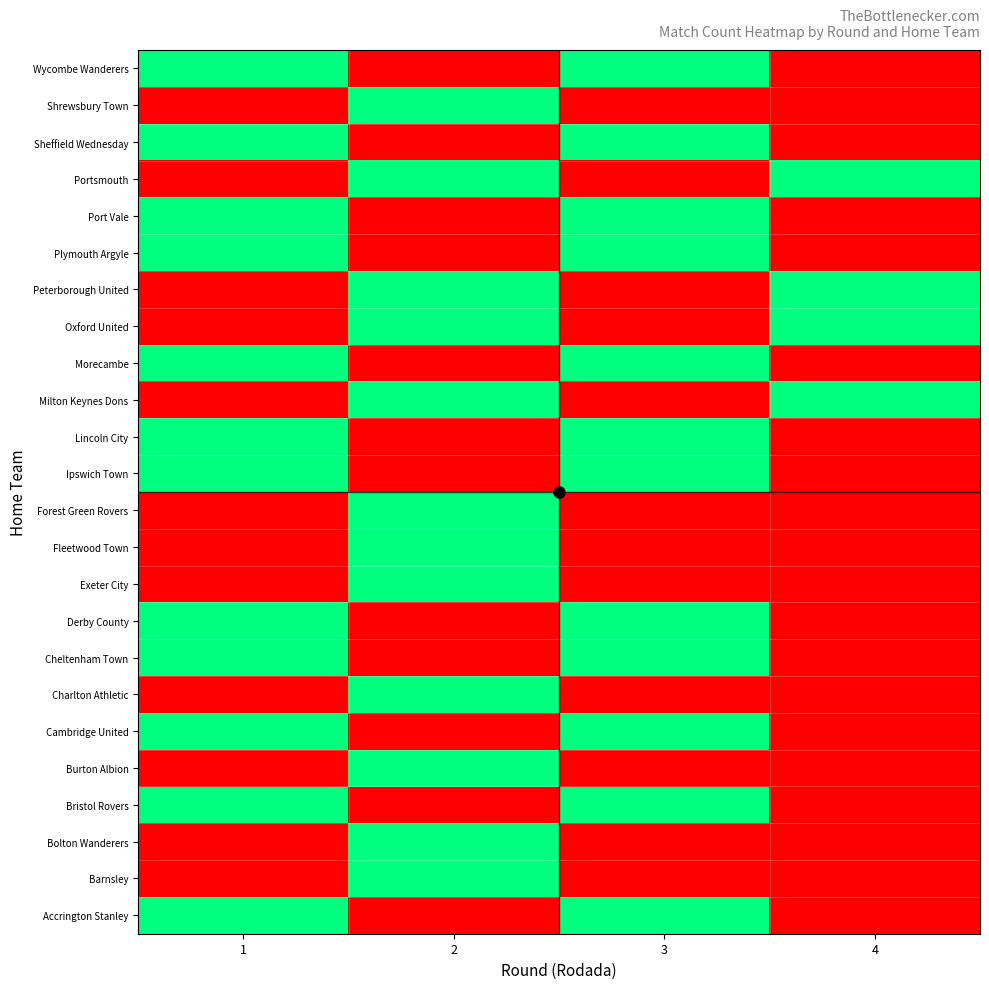

How many data points does each series have?

4